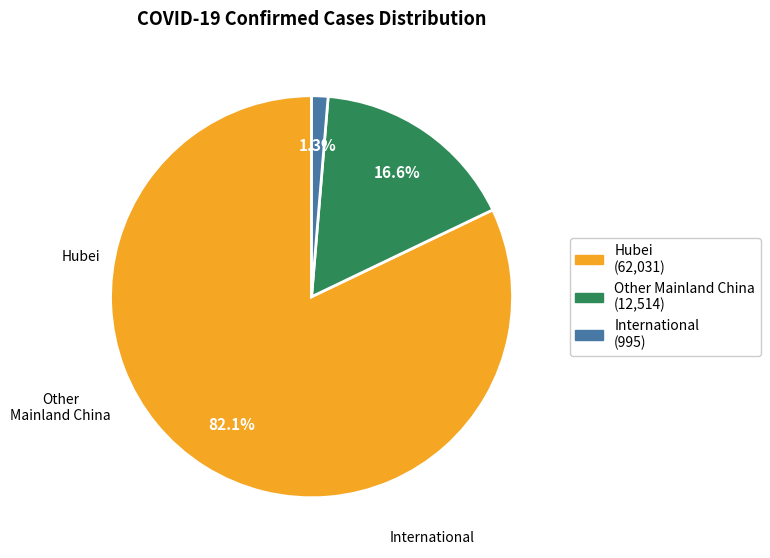

Does any single category account for the majority?

Yes